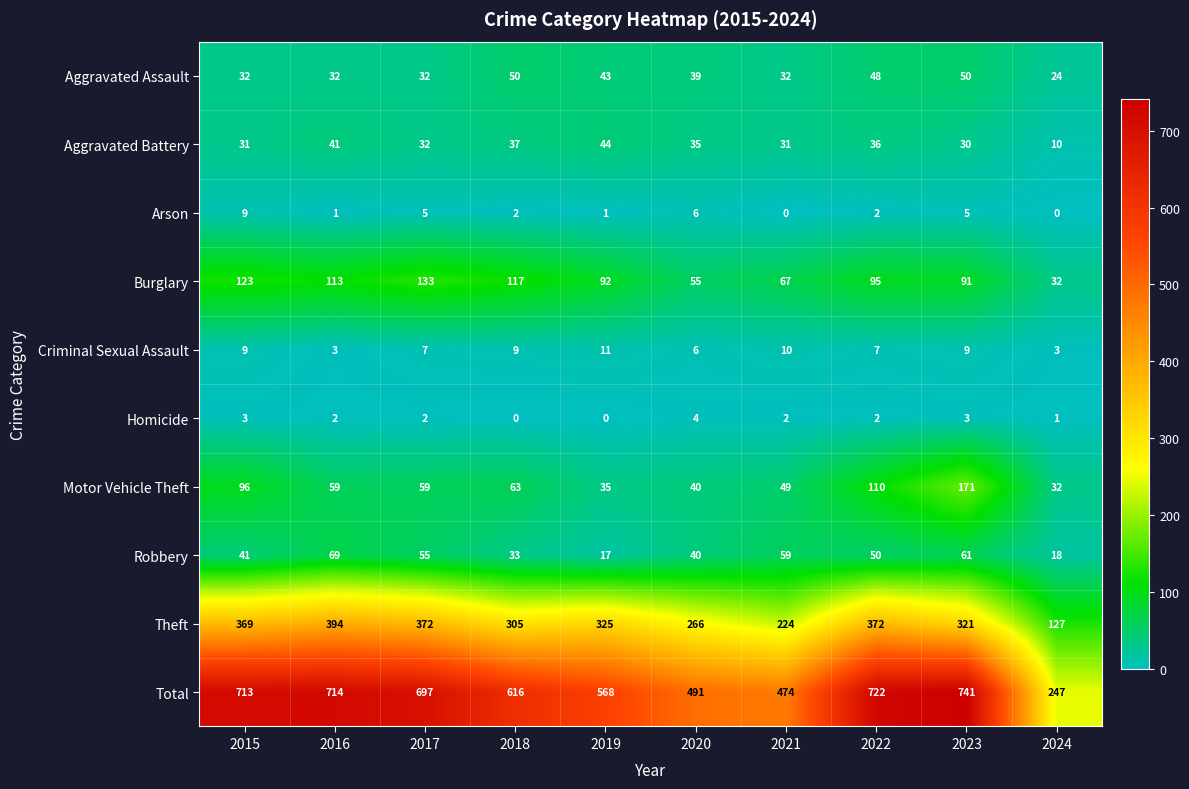

What is the average value of the Robbery series?

44